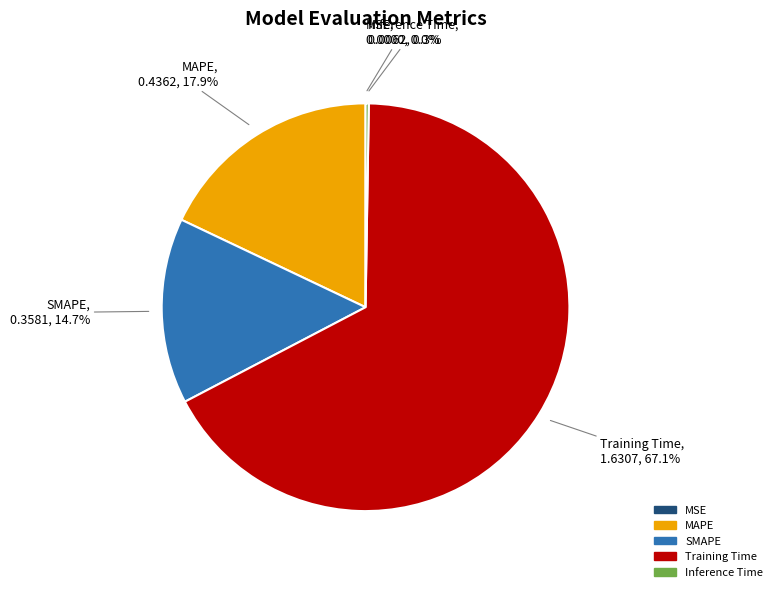

Which slice represents more than half of the pie?

Training Time